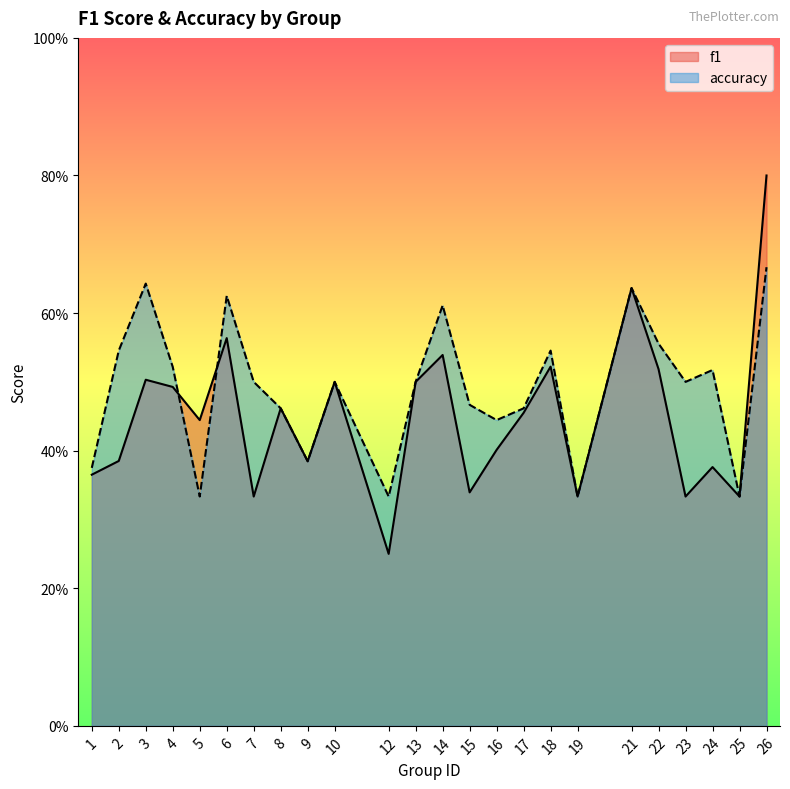

Which label corresponds to the largest value in the chart?

26